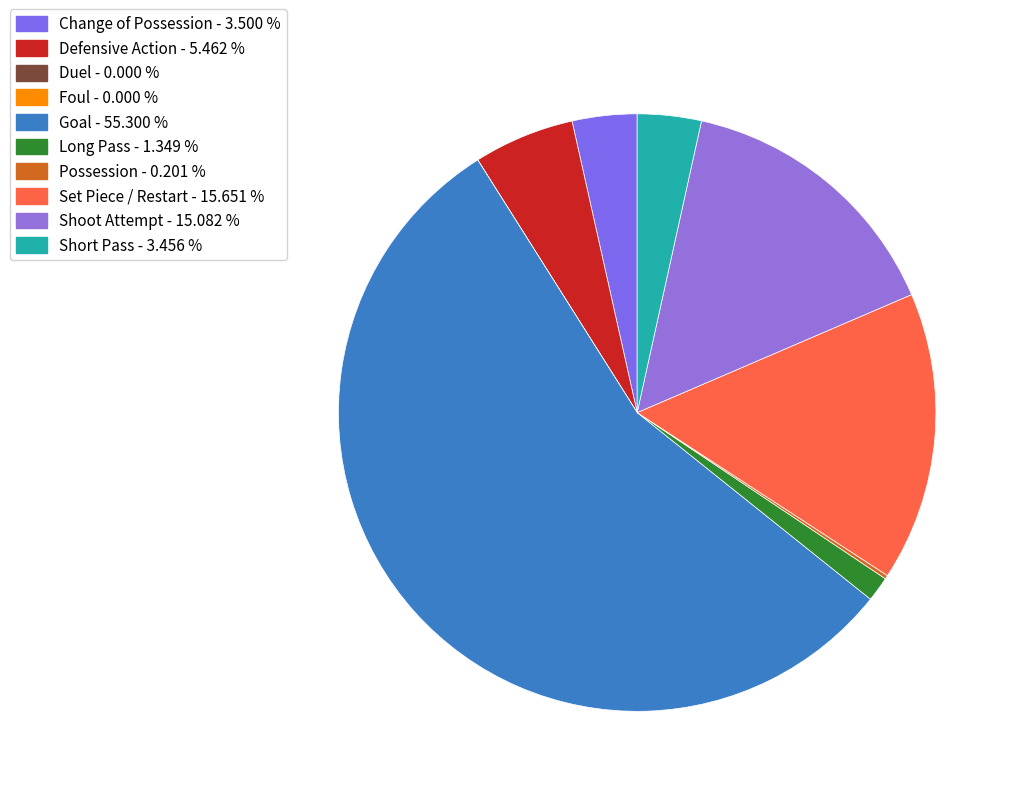

True or false: Set Piece / Restart accounts for 16% of the total.

True